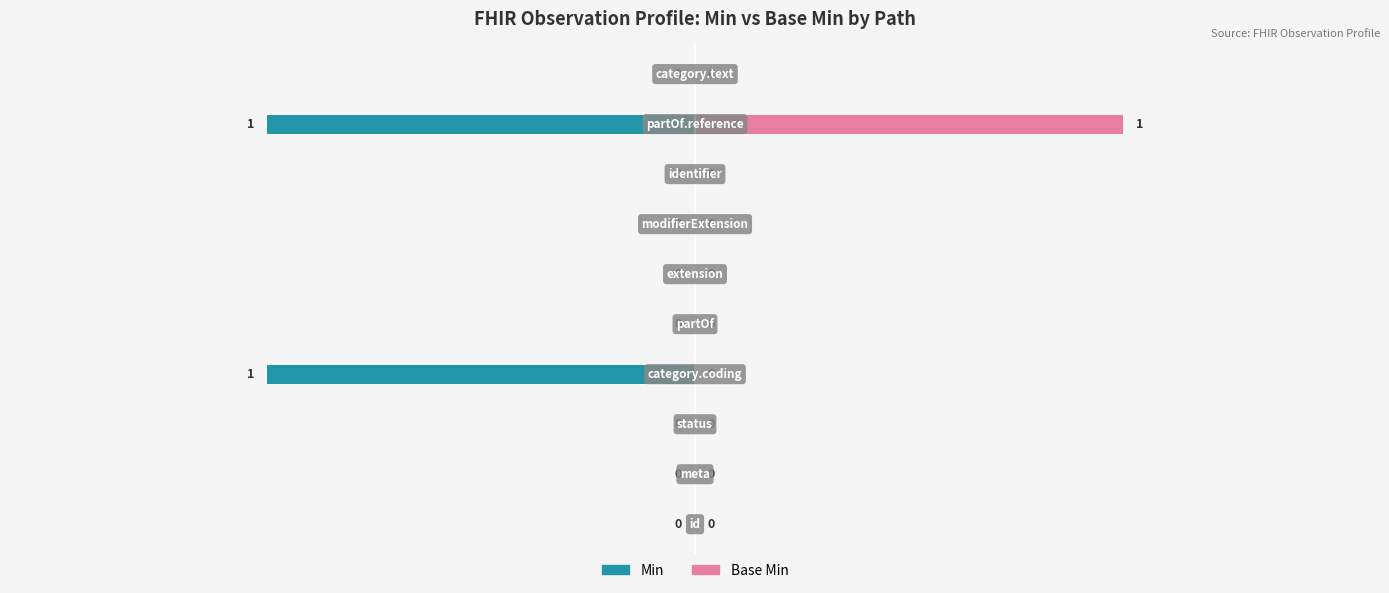

Are the bars grouped side by side (vs. stacked)?

Yes